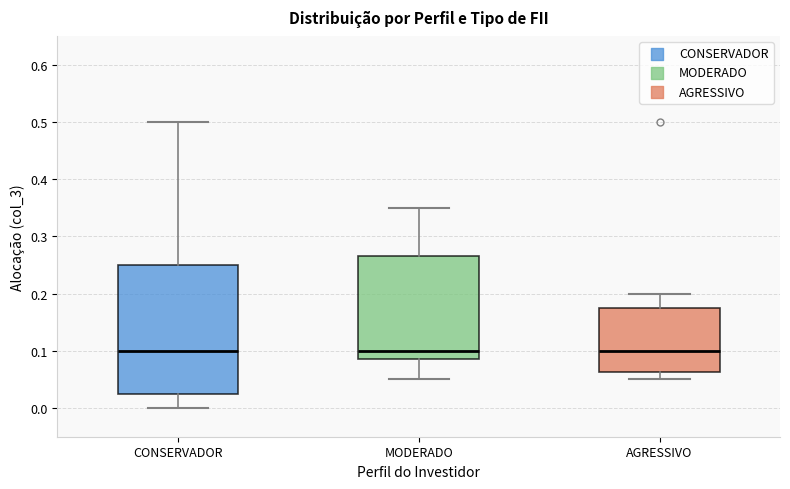

Reading left to right, transcribe this box plot: for each box, give where its median line is, the range the box spans, and where its two whiskers end, as read against the y-axis. The values are not printed on the chart, so give them approximately, as read against the axis.

CONSERVADOR: median 0.10, box 0.03 to 0.25, whiskers 0.00 to 0.50
MODERADO: median 0.10, box 0.09 to 0.27, whiskers 0.05 to 0.35
AGRESSIVO: median 0.10, box 0.06 to 0.18, whiskers 0.05 to 0.20